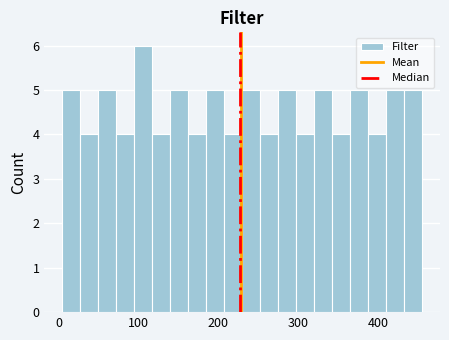

Read against the x-axis, roughly where is the centre of the tallest bar?

110